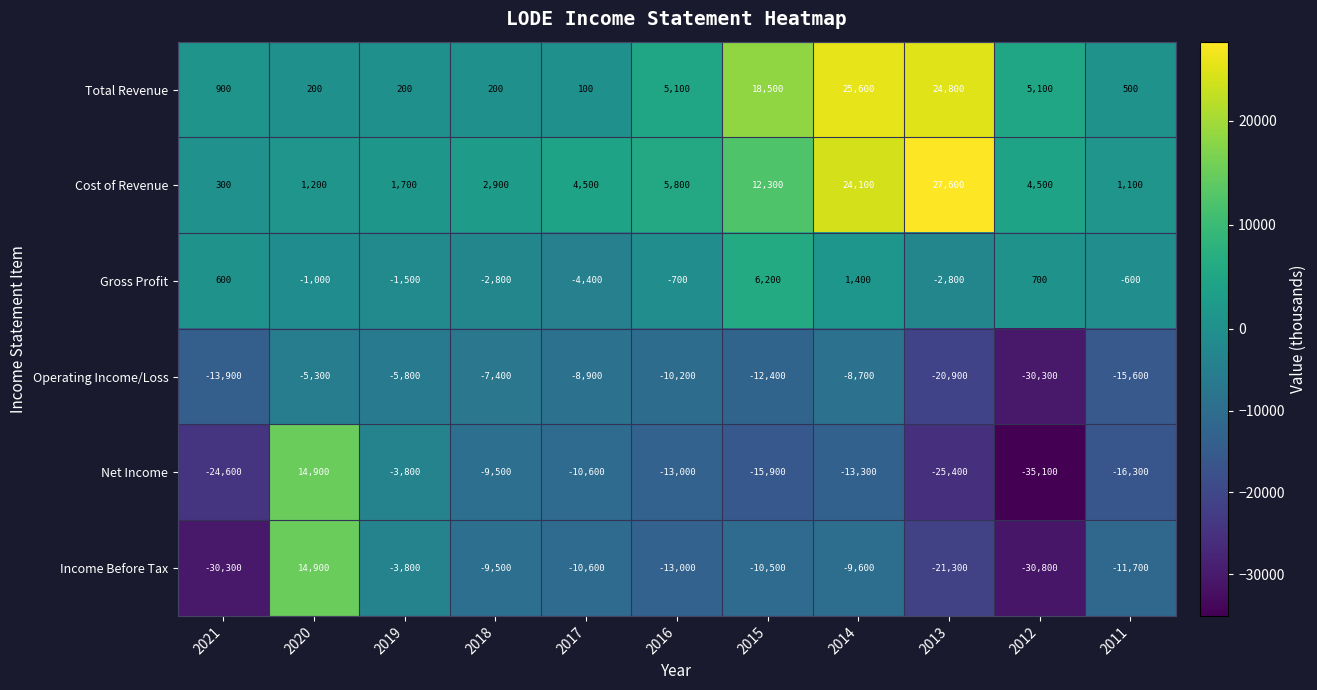

What value does the Total Revenue series have at 2016, to the nearest 100?

5100